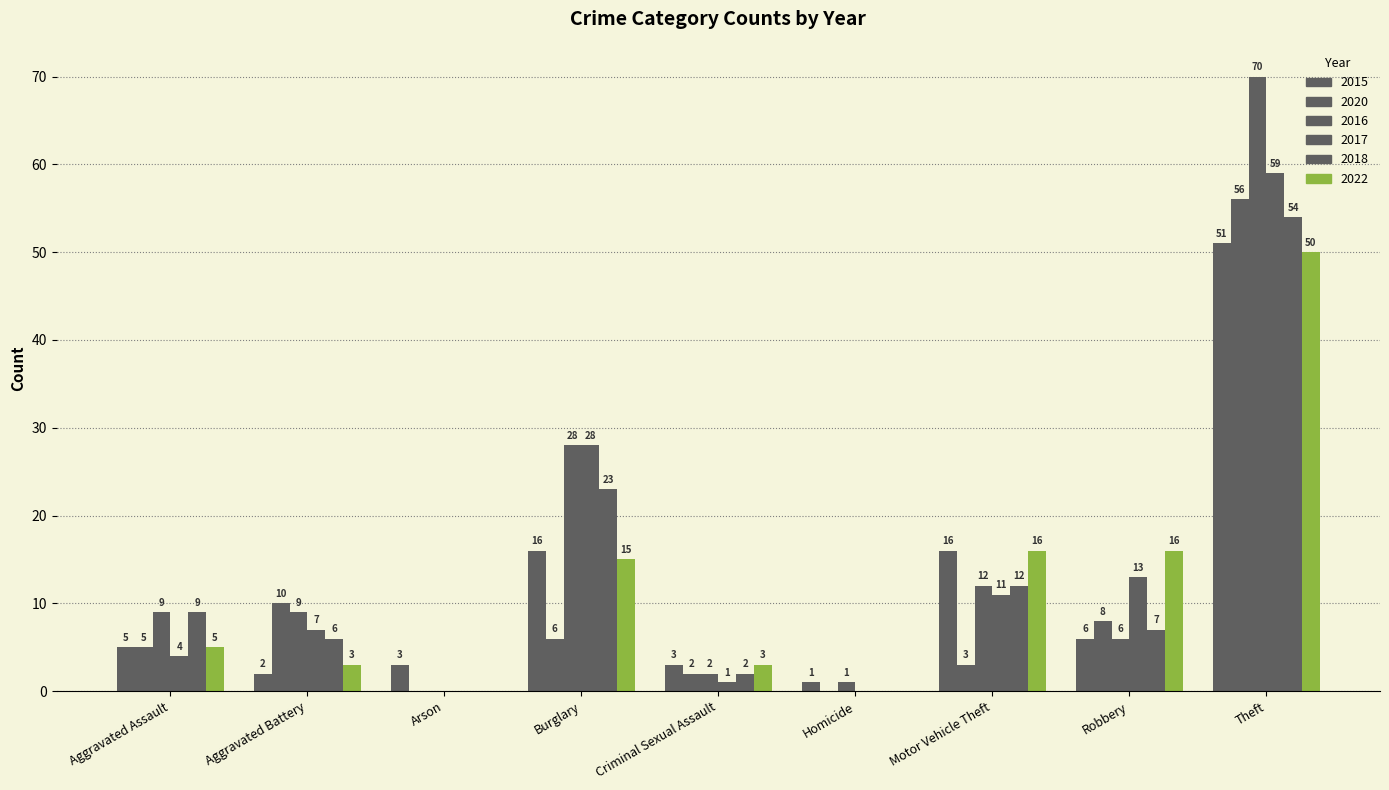

How many categories are shown in the chart?

9